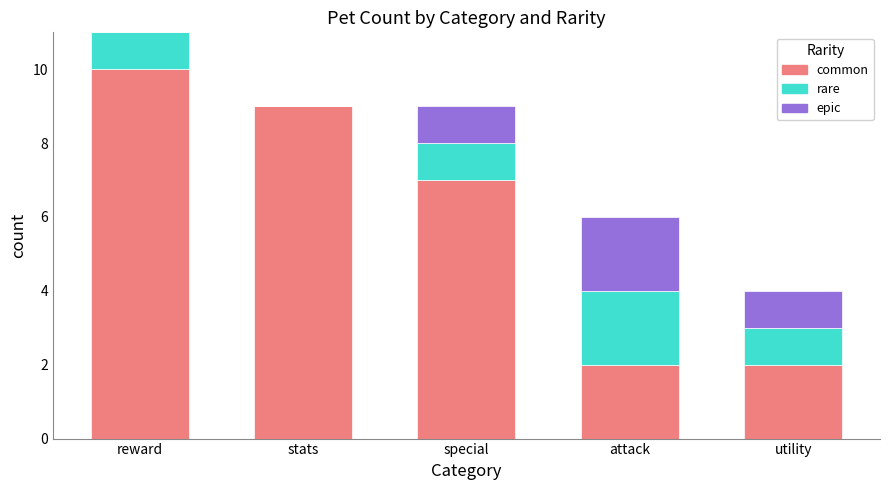

What is the difference between the common values at stats and reward?

1